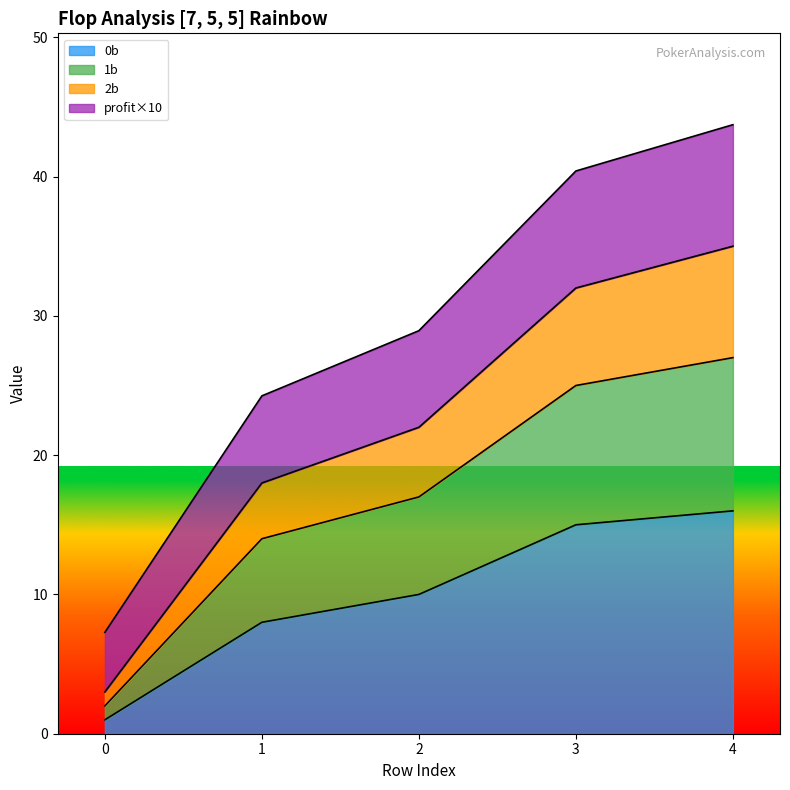

Reading left to right, transcribe all the data shown in this chart.

0b: 0=1.0	1=8.0	2=10.0	3=15.0	4=16.0
1b: 0=2.0	1=14.0	2=17.0	3=25.0	4=27.0
2b: 0=3.0	1=18.0	2=22.0	3=32.0	4=35.0
profit: 0=7.3	1=24.3	2=28.9	3=40.4	4=43.7